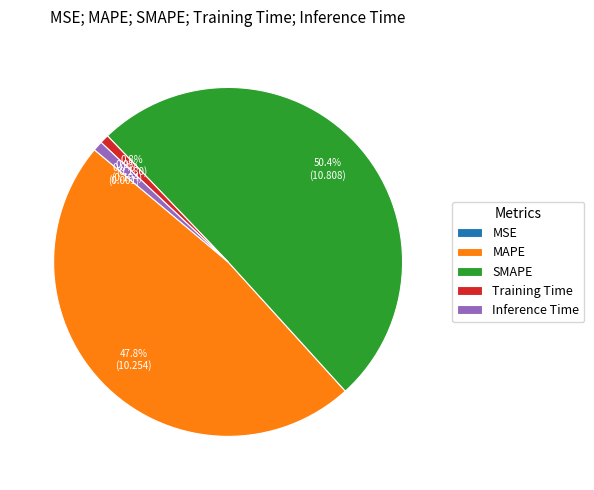

Is it true that Inference Time is 1% of the pie?

True